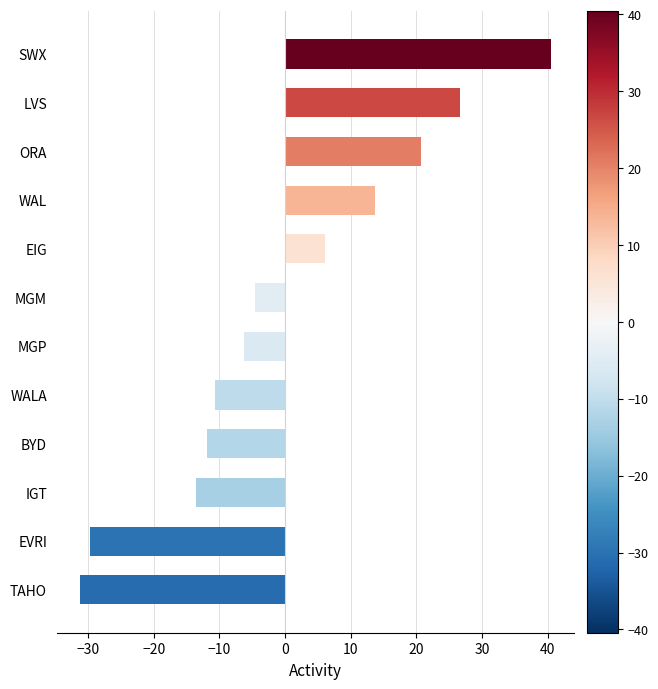

What is the smallest value displayed?

-31.2